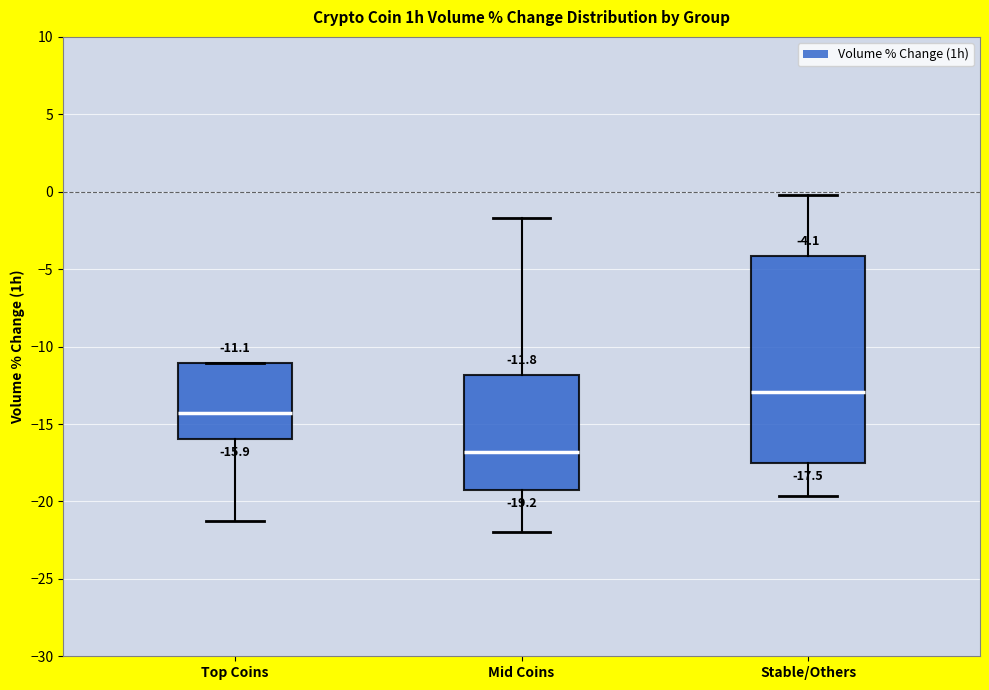

Comparing the boxes themselves (not the whiskers), which one is the tallest?

Stable/Others